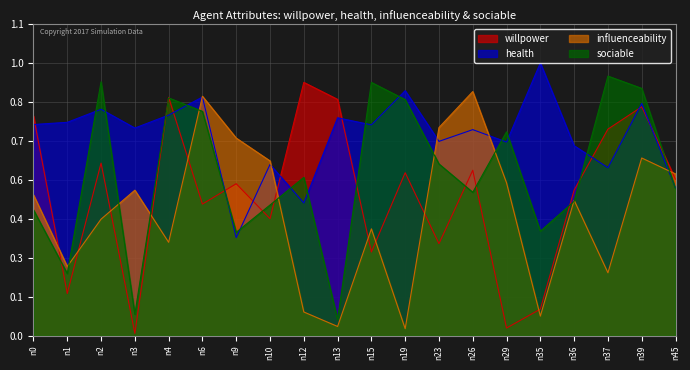

Rank the categories by health value from highest to lowest.

n35, n19, n6, n39, n2, n4, n13, n1, n0, n15, n3, n26, n23, n29, n36, n10, n37, n45, n12, n9